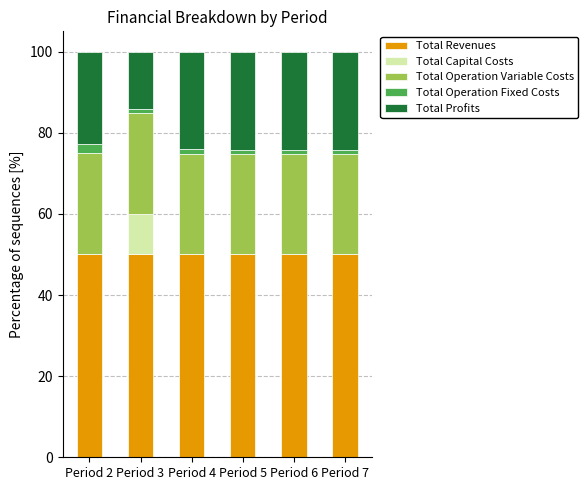

What is the total value across all series at Period 2?

100.0